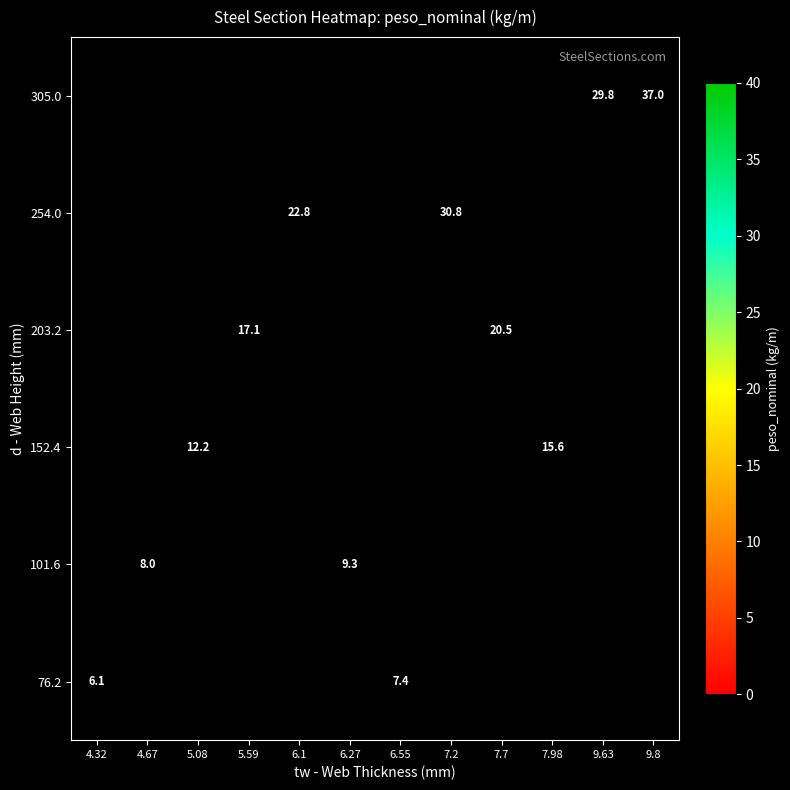

The value of 152.4 at 5.08 is 7.9. True or false?

False